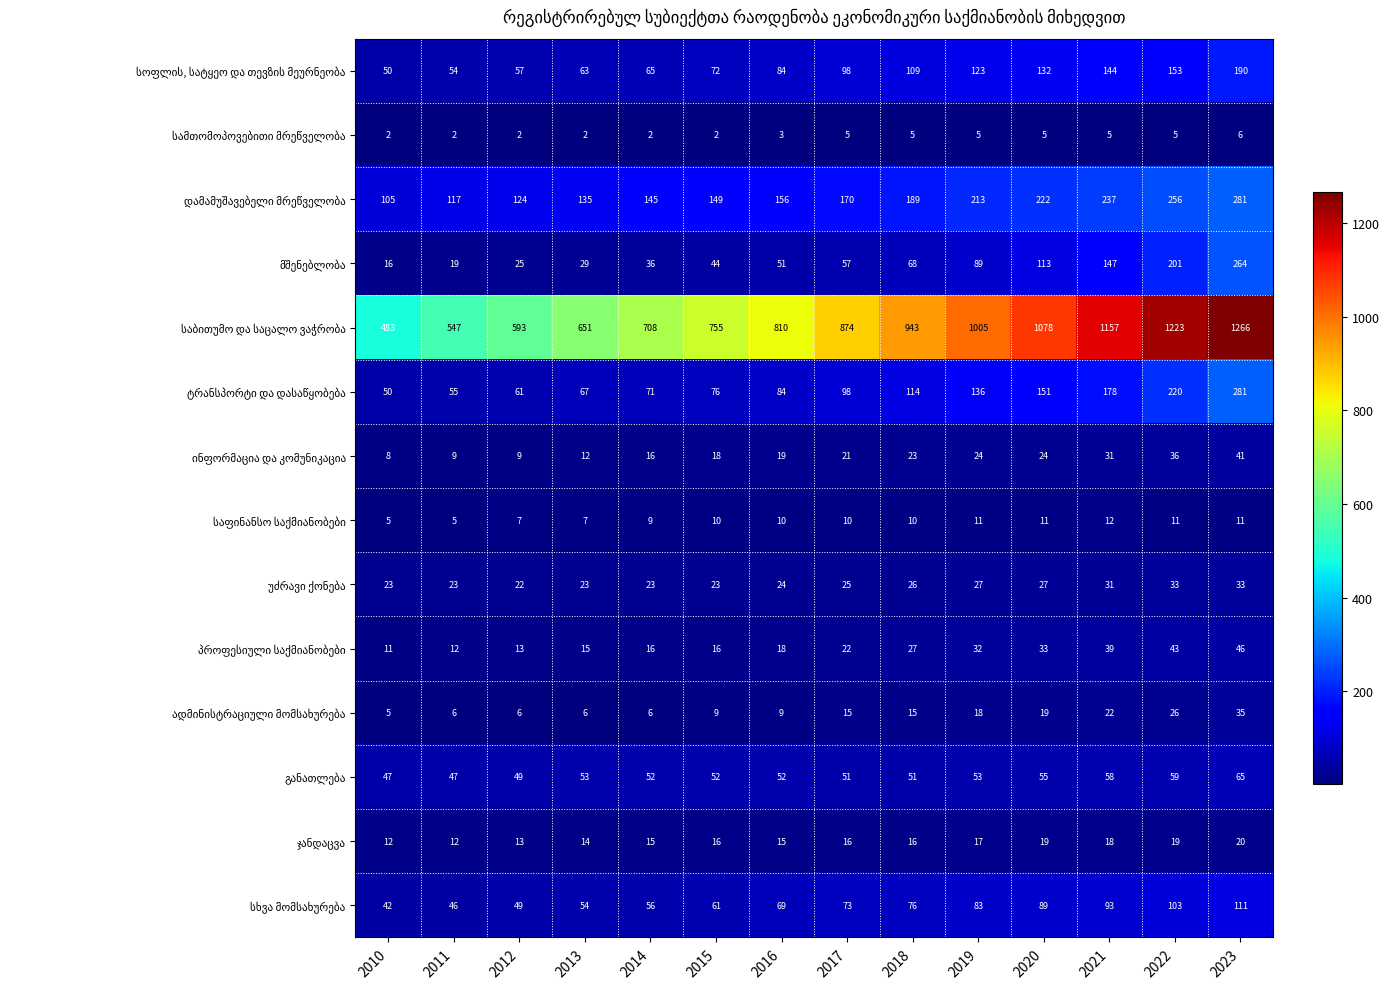

At how many categories does at least one series exceed 188?

14